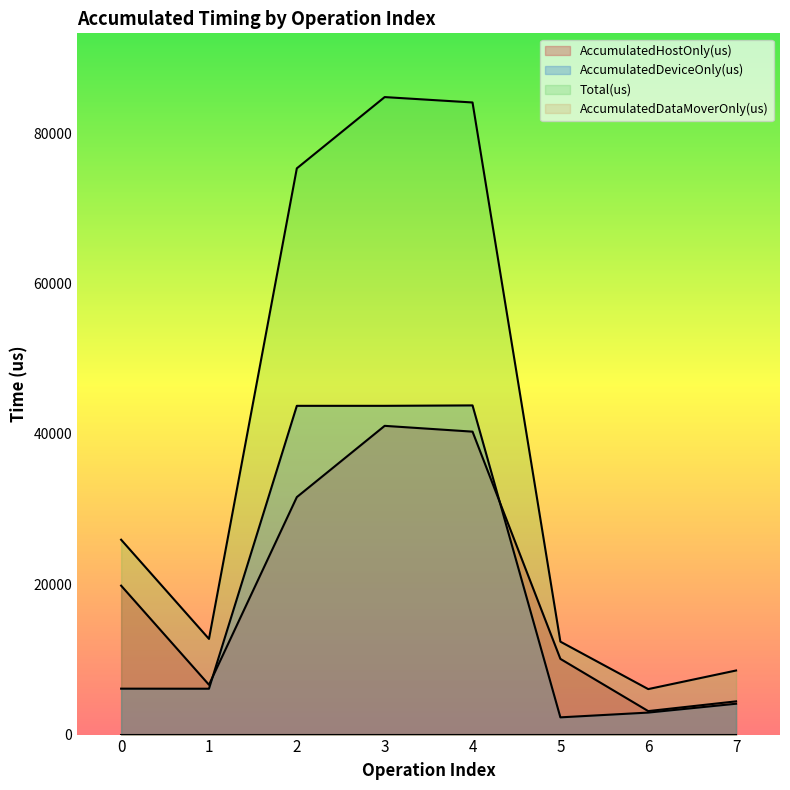

The AccumulatedHostOnly(us) series shows 6374.4 at 7. True or false?

False